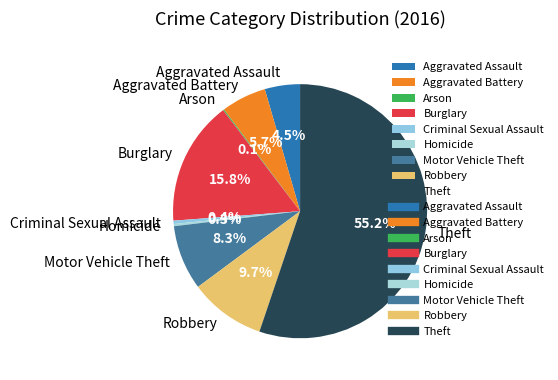

Is Burglary the majority of the pie?

No